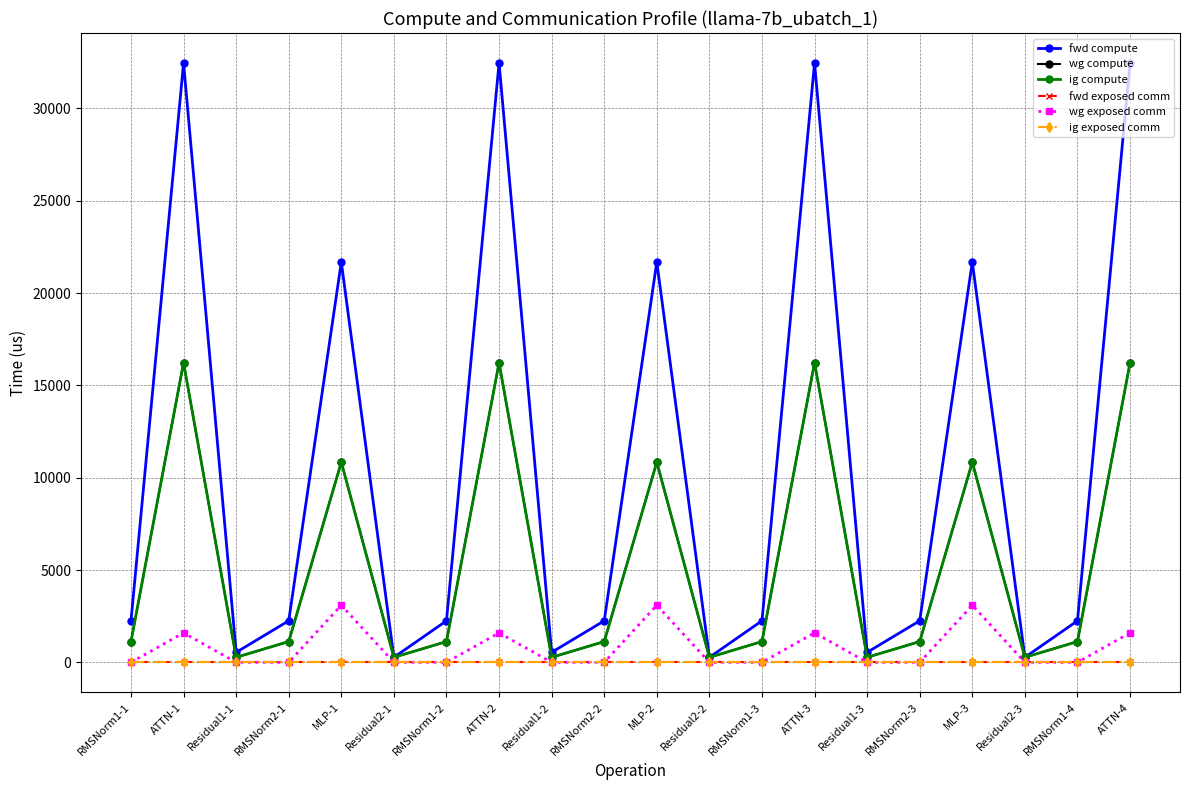

At which label does fwd compute first exceed 2249?

RMSNorm1-1